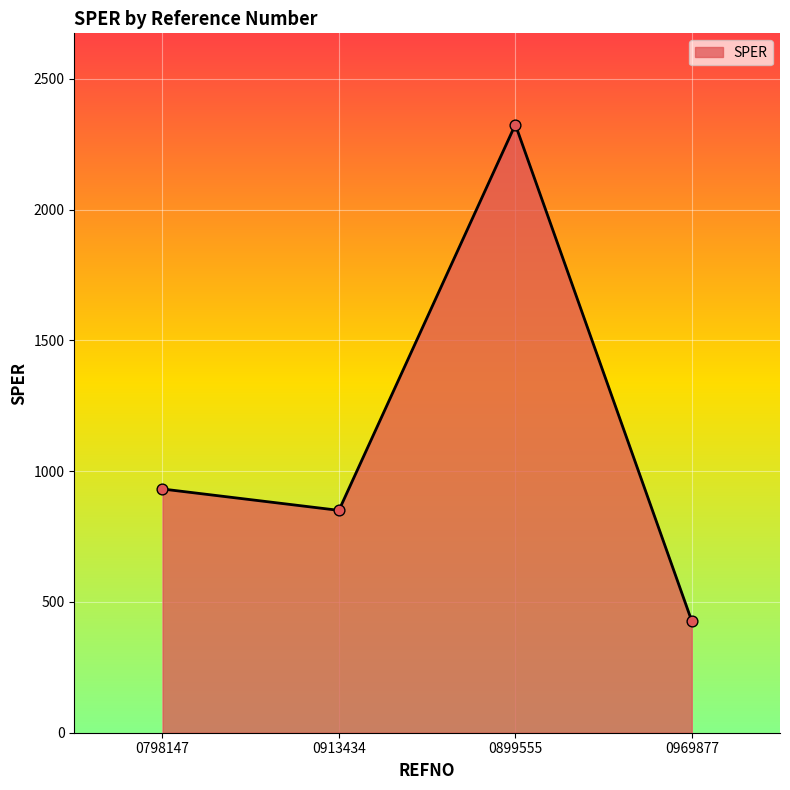

Between 0969877 and 0913434, which is larger?

0913434